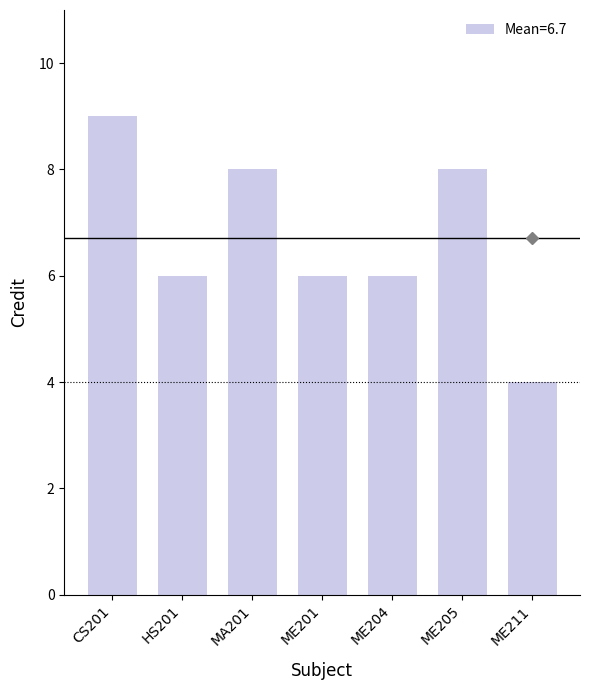

Count the number of categories in the chart.

7